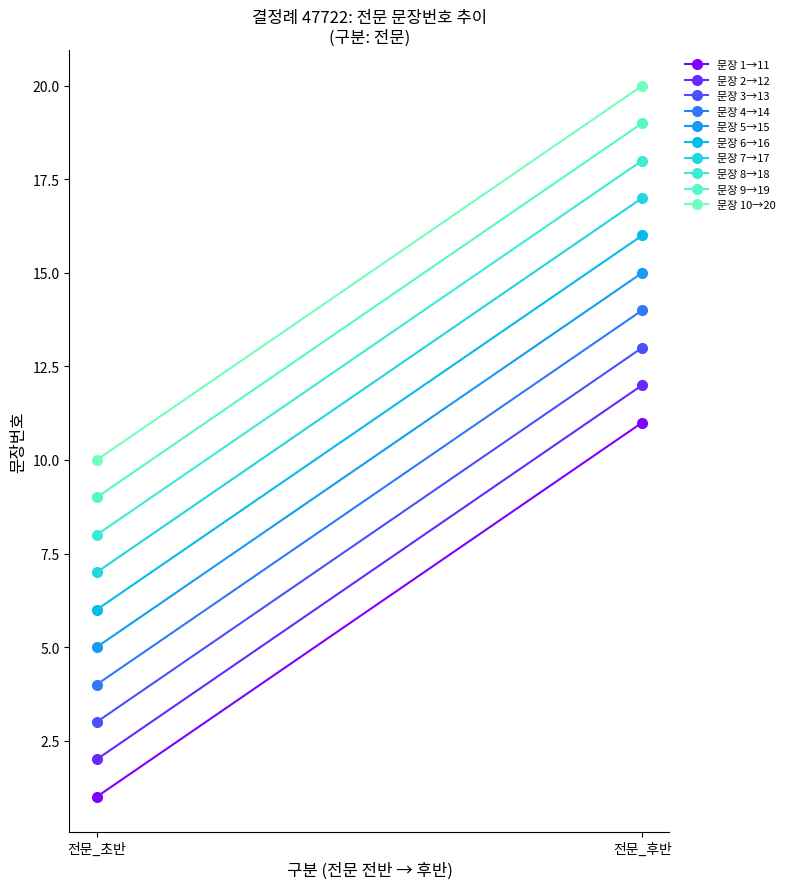

The value at 11 is 11. True or false?

True